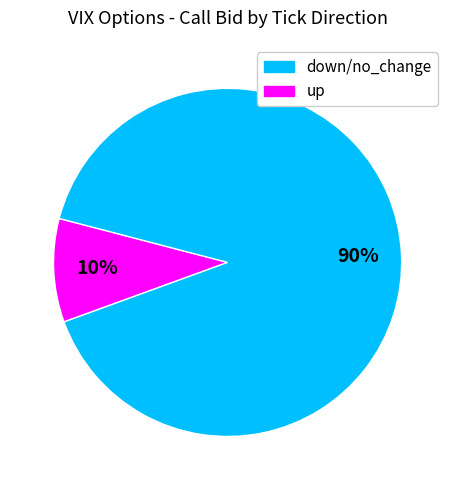

To the nearest percent, what is the average slice percentage?

50%